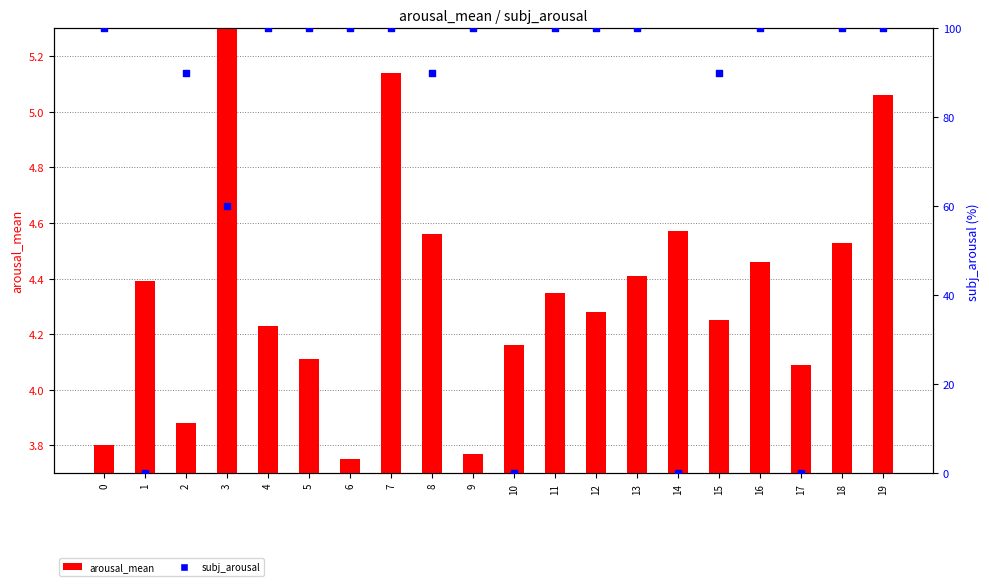

Which series contains the highest Y value?

subj_arousal